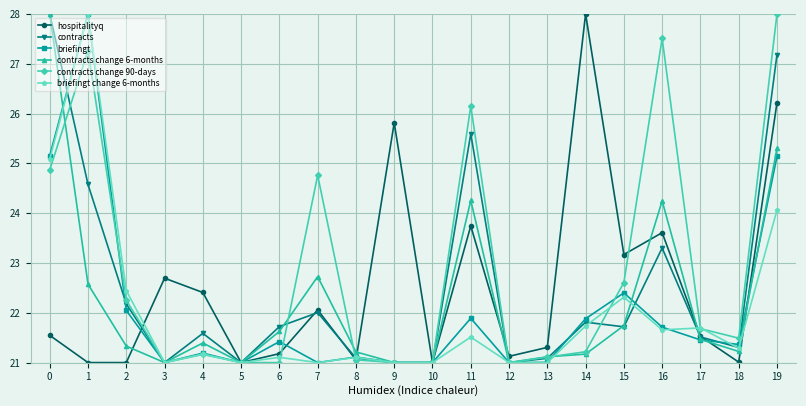

What is the difference between the maximum and minimum values in the contracts change 90-days series?

7.0